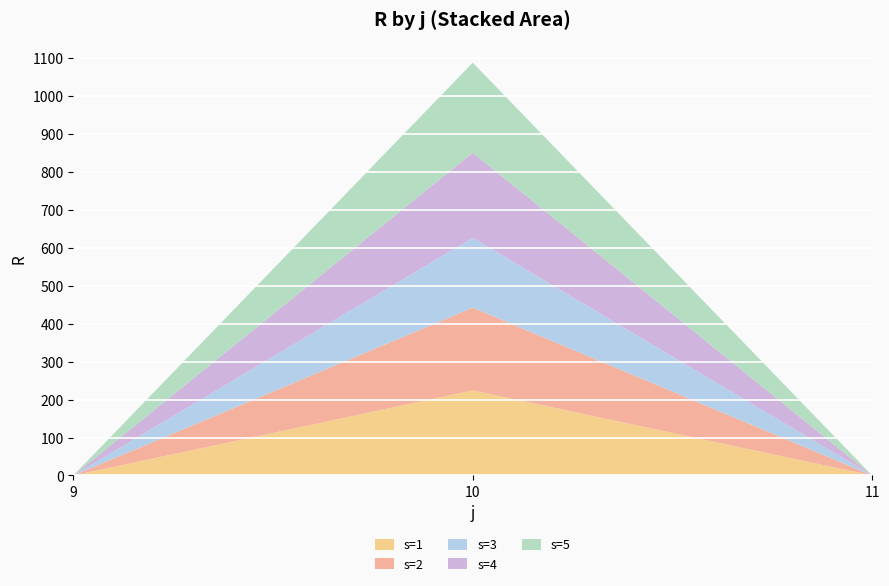

Reading left to right, list all the values displayed in this chart.

s=1: 0	224	0
s=2: 0	218	0
s=3: 0	184	0
s=4: 0	224	0
s=5: 0	237	0